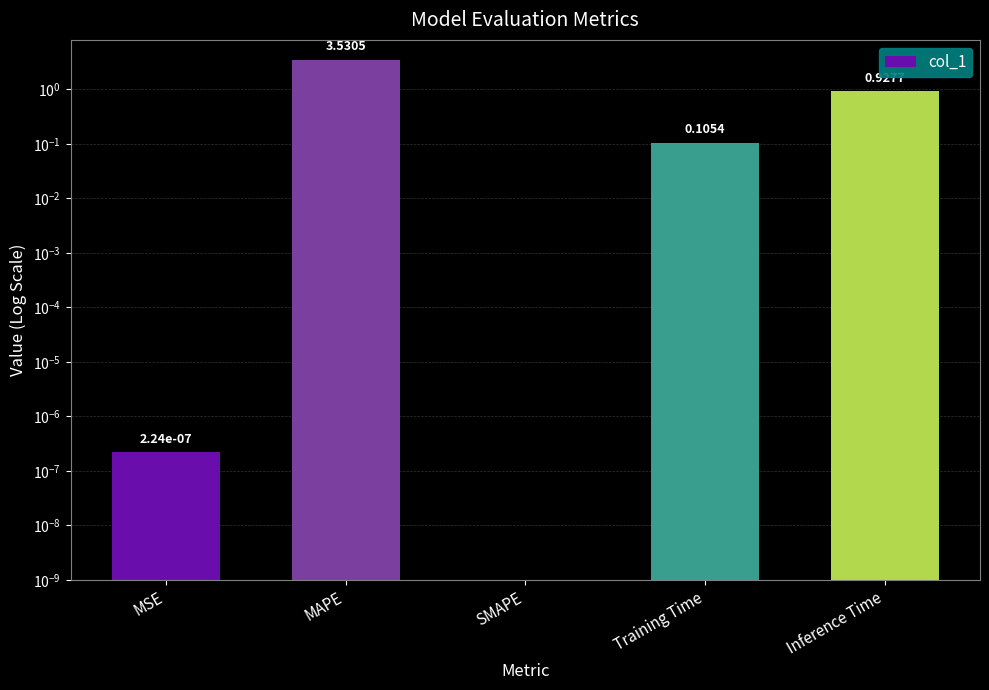

How many categories are shown in the chart?

5